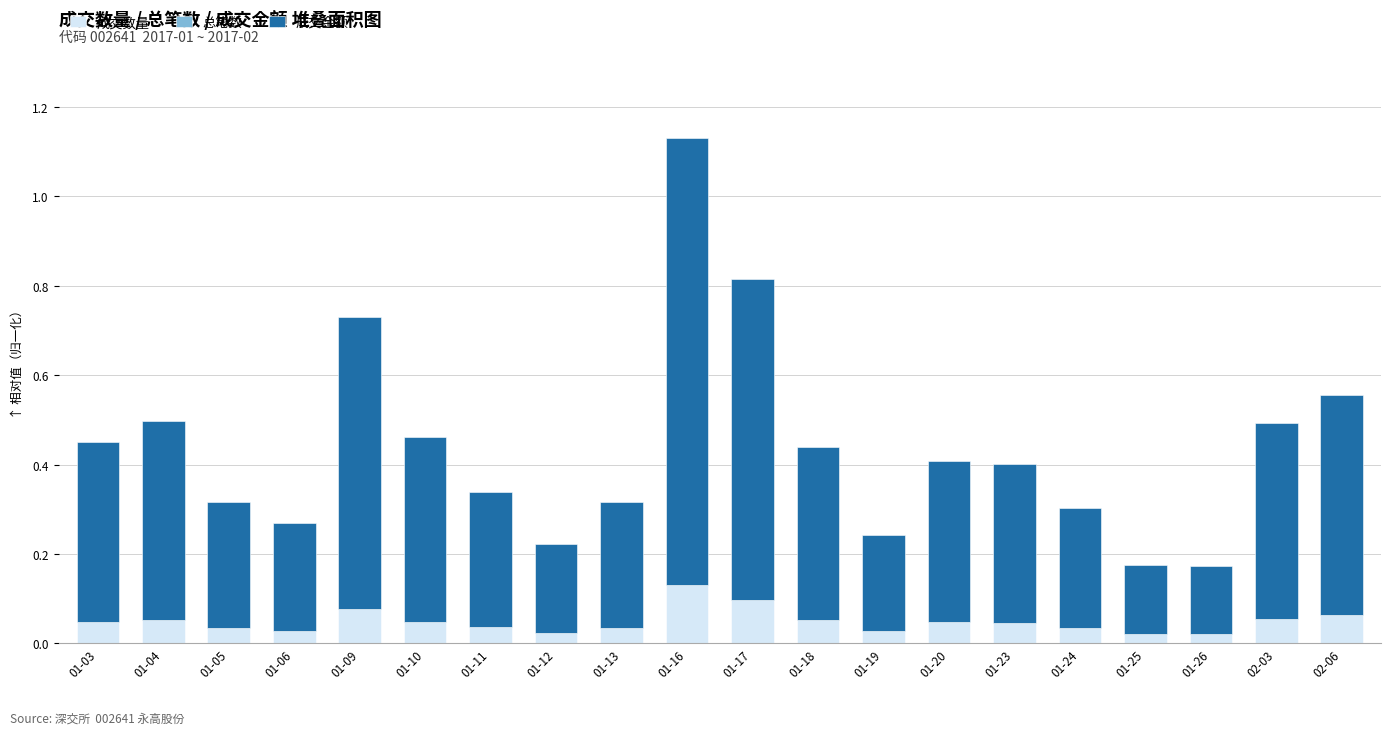

Which category has the highest value in the 成交数量 series?

01-16